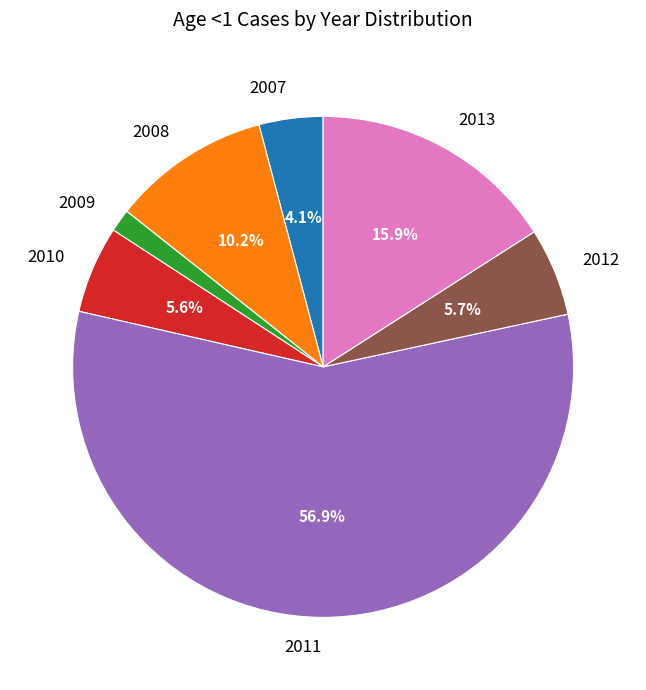

To the nearest percent, what is the difference between the largest and smallest slice percentages?

55%